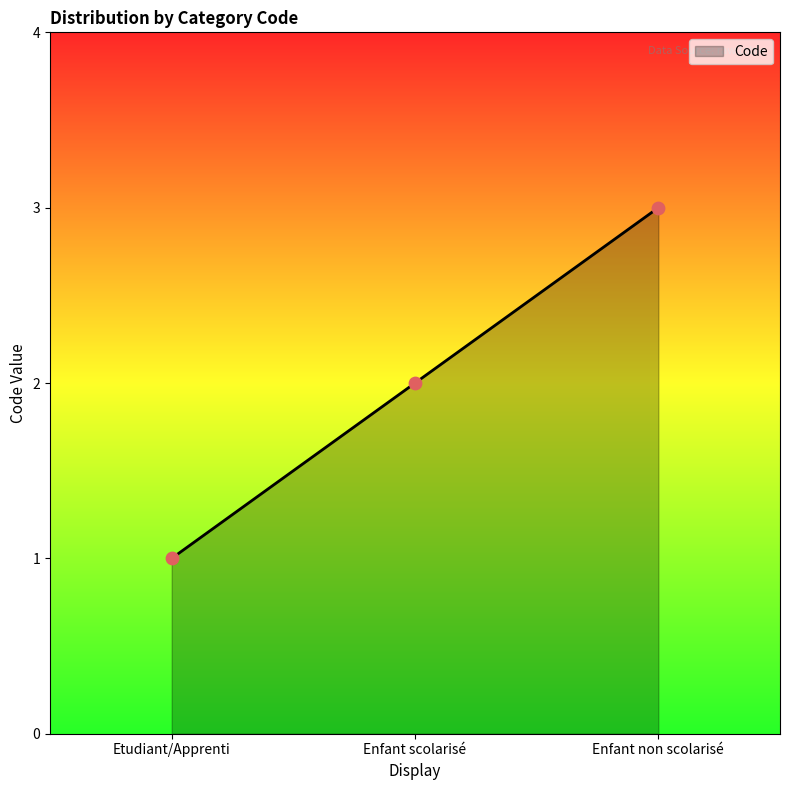

What is the ratio of the value at Etudiant/Apprenti to the value at Enfant non scolarisé?

0.3